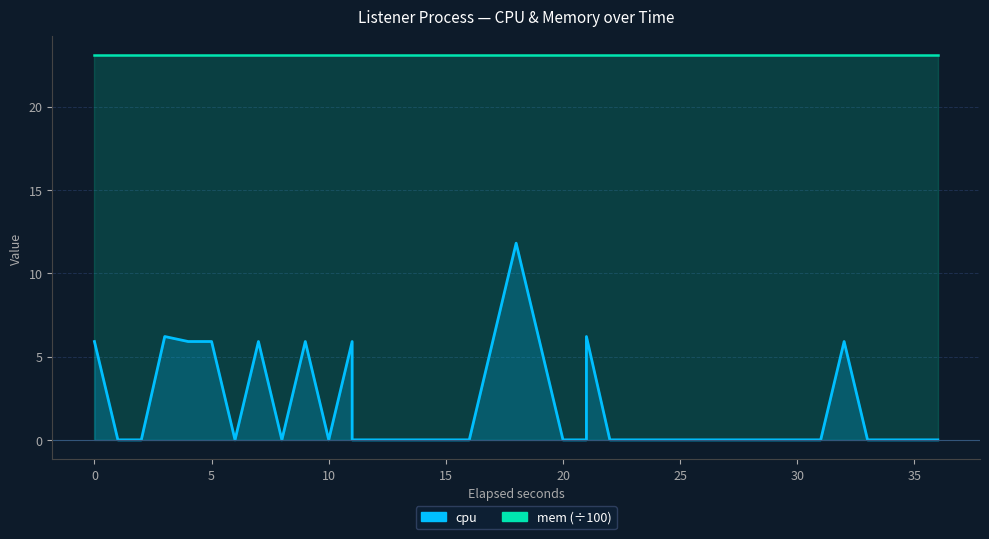

What is the difference between the maximum and minimum values?

11.8